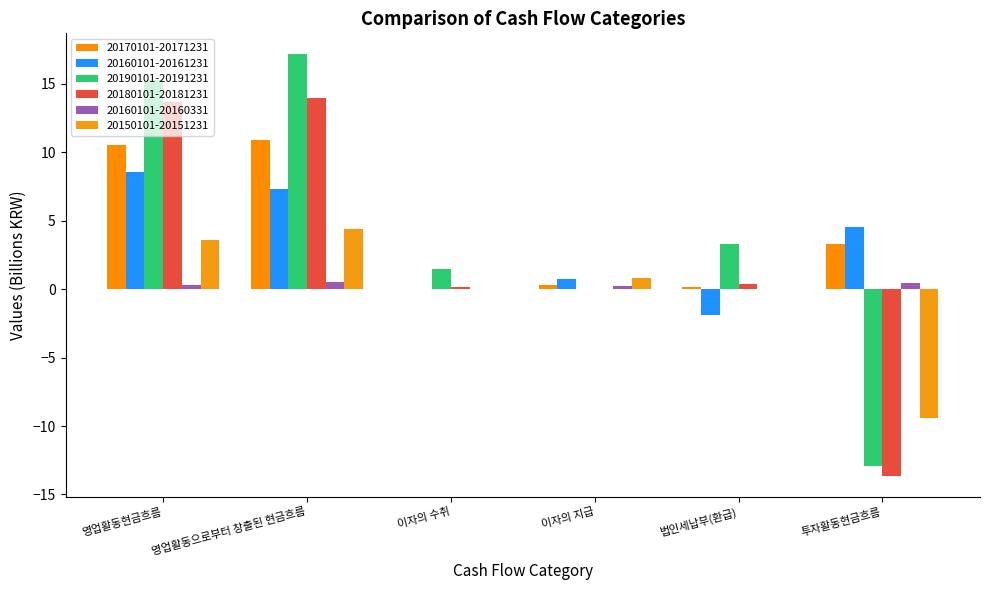

Reading right to left, what are all the values shown in this chart?

20170101-20171231: 3.3	0.2	0.3	0.0	10.9	10.5
20160101-20161231: 4.6	-1.9	0.7	0.0	7.3	8.5
20190101-20191231: -12.9	3.3	0.0	1.5	17.2	15.3
20180101-20181231: -13.6	0.4	0.0	0.1	14.0	13.7
20160101-20160331: 0.5	0.0	0.2	0.0	0.5	0.3
20150101-20151231: -9.4	-0.0	0.8	0.0	4.4	3.6